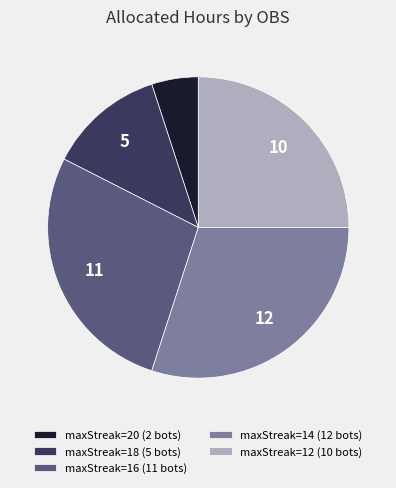

Which has a higher value, maxStreak=20 (2 bots) or maxStreak=18 (5 bots)?

maxStreak=18 (5 bots)